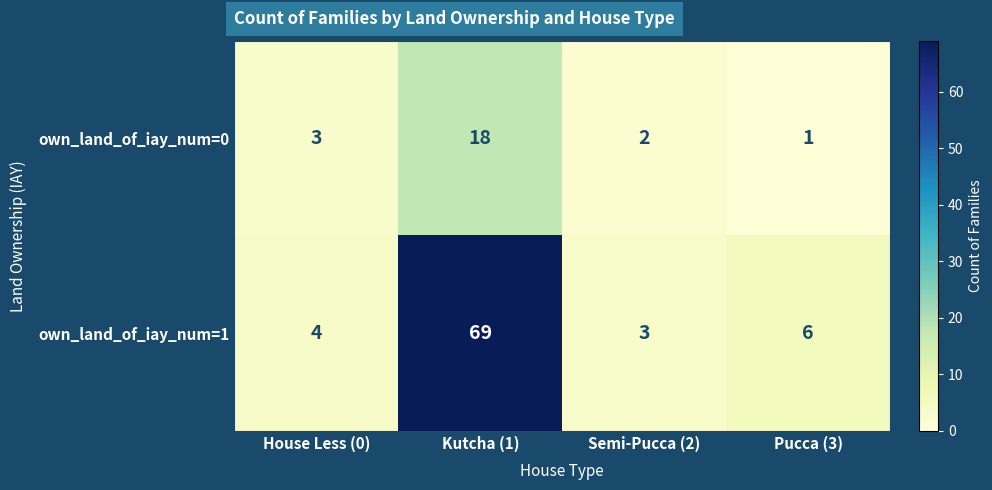

Which series has the largest total across all categories?

own_land_of_iay_num=1